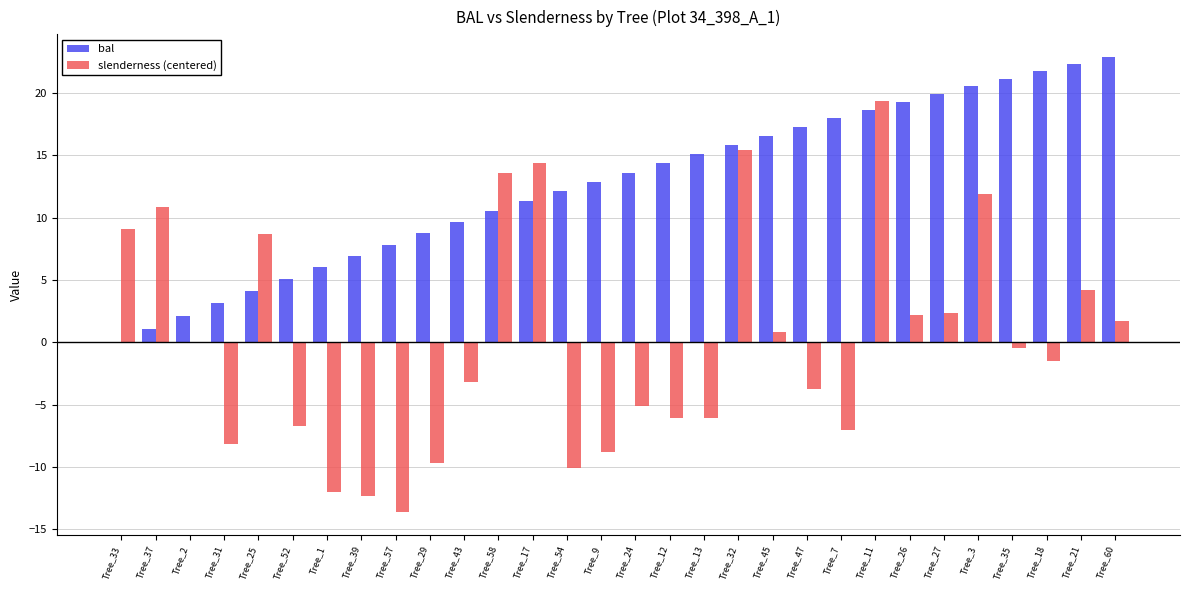

What is the sum of the bal values at Tree_39 and Tree_9?

19.8